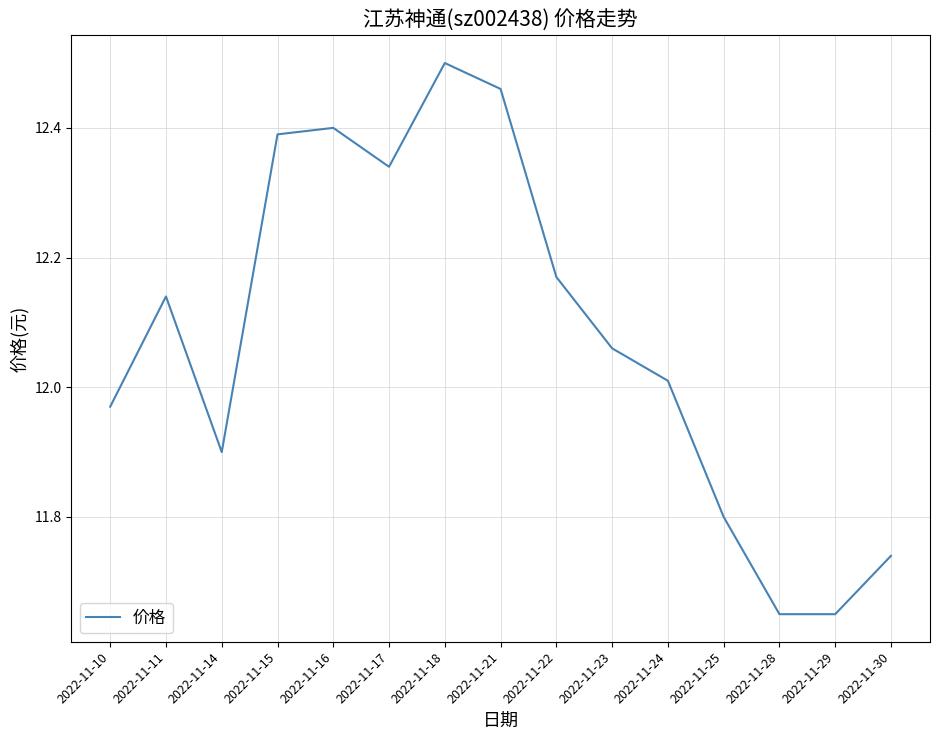

Which category has the highest value across all series?

2022-11-18